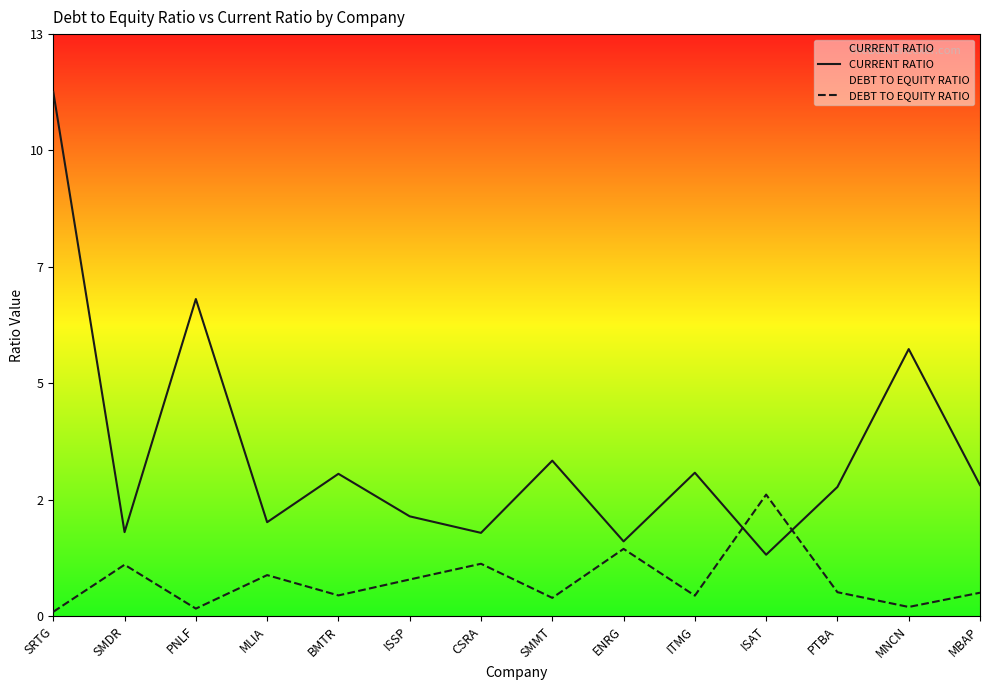

Reading left to right, what are all the values shown in this chart?

CURRENT RATIO: 11.7	1.9	7.1	2.1	3.2	2.2	1.9	3.5	1.7	3.2	1.4	2.9	6.0	2.9
DEBT TO EQUITY RATIO: 0.1	1.1	0.2	0.9	0.5	0.8	1.2	0.4	1.5	0.5	2.7	0.5	0.2	0.5